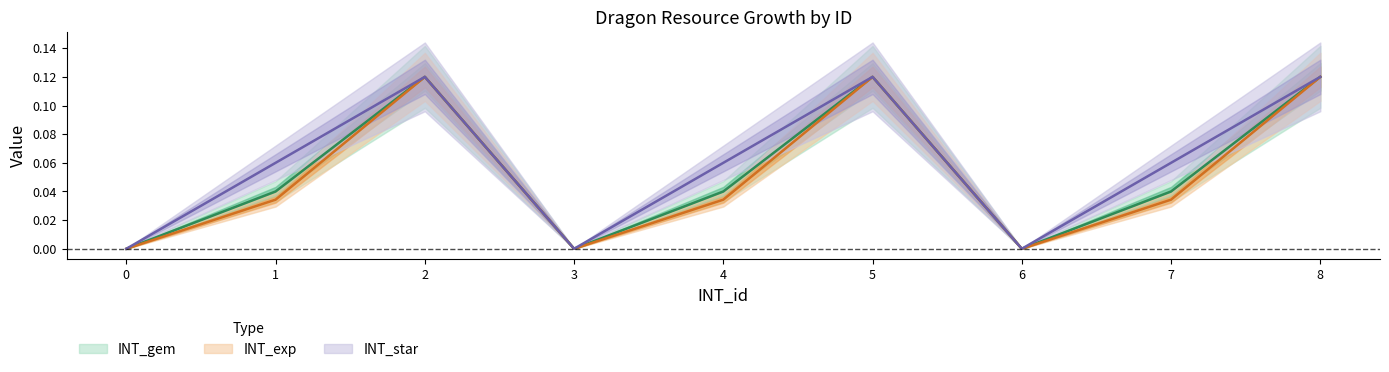

True or false: INT_gem and INT_star intersect in this chart.

False